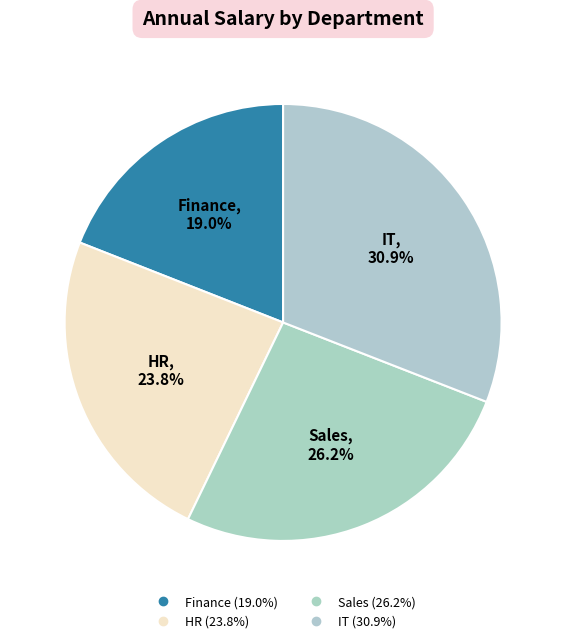

How many slices are in this pie chart?

4